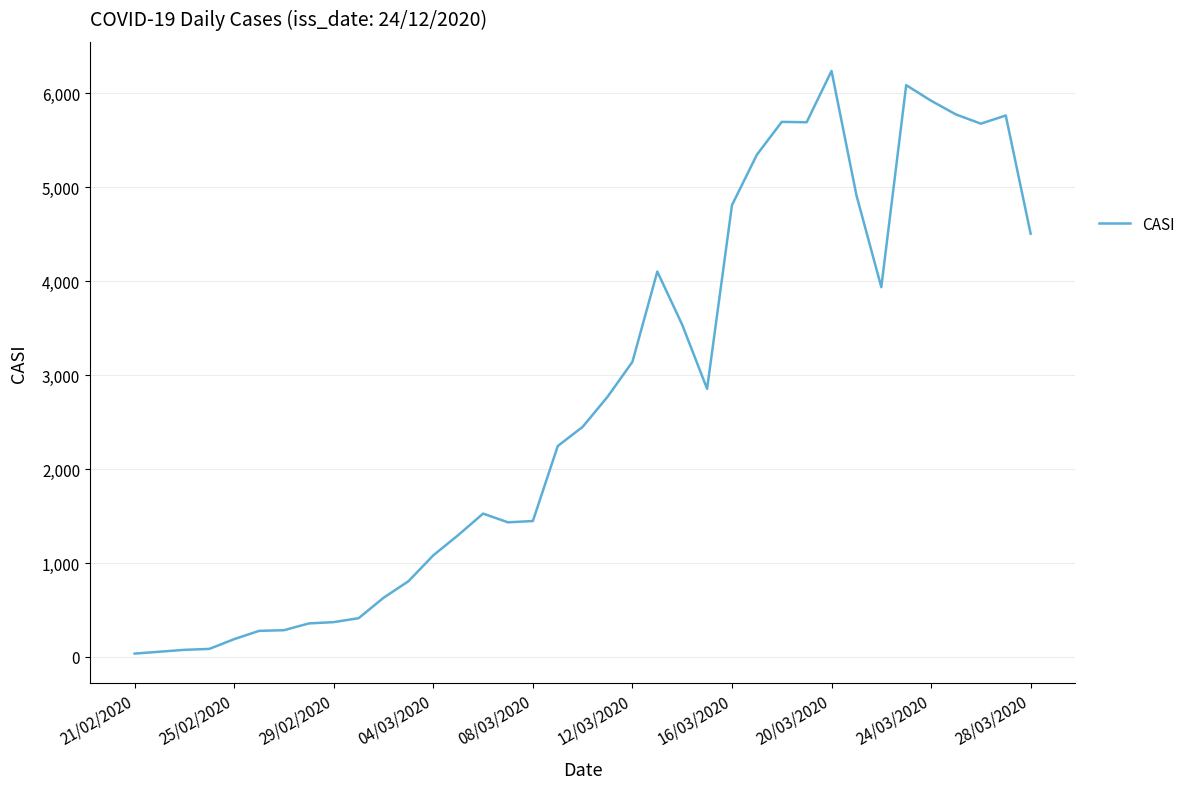

What is the difference between the maximum and minimum values?

6201